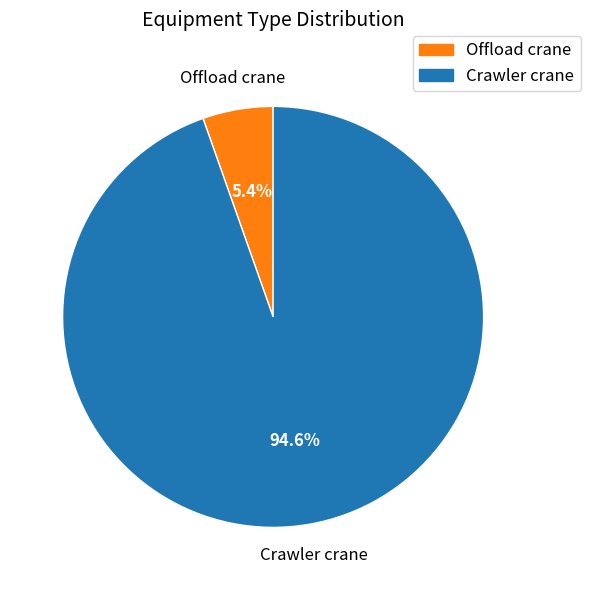

Which slice represents more than half of the pie?

Crawler crane